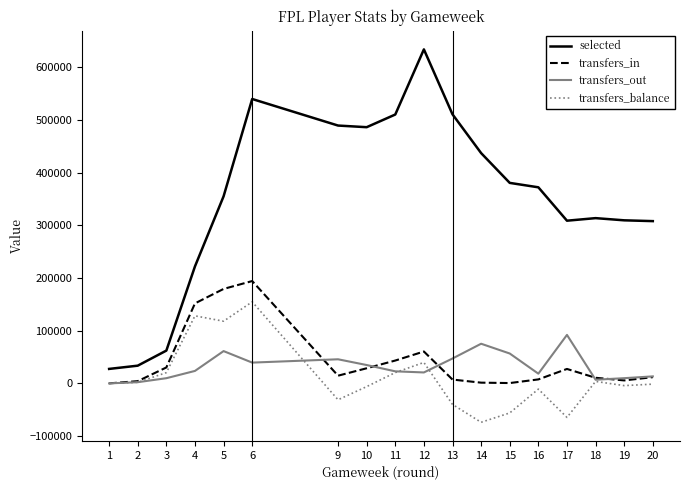

The value of selected at 17 is 124881. True or false?

False